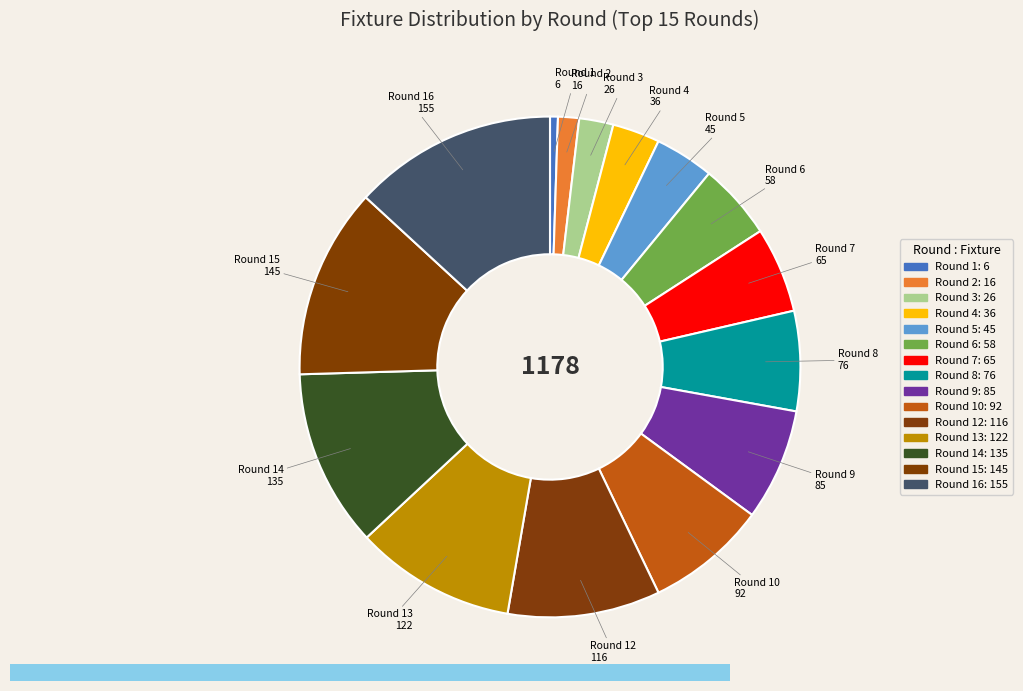

How many slices are in this pie chart?

15